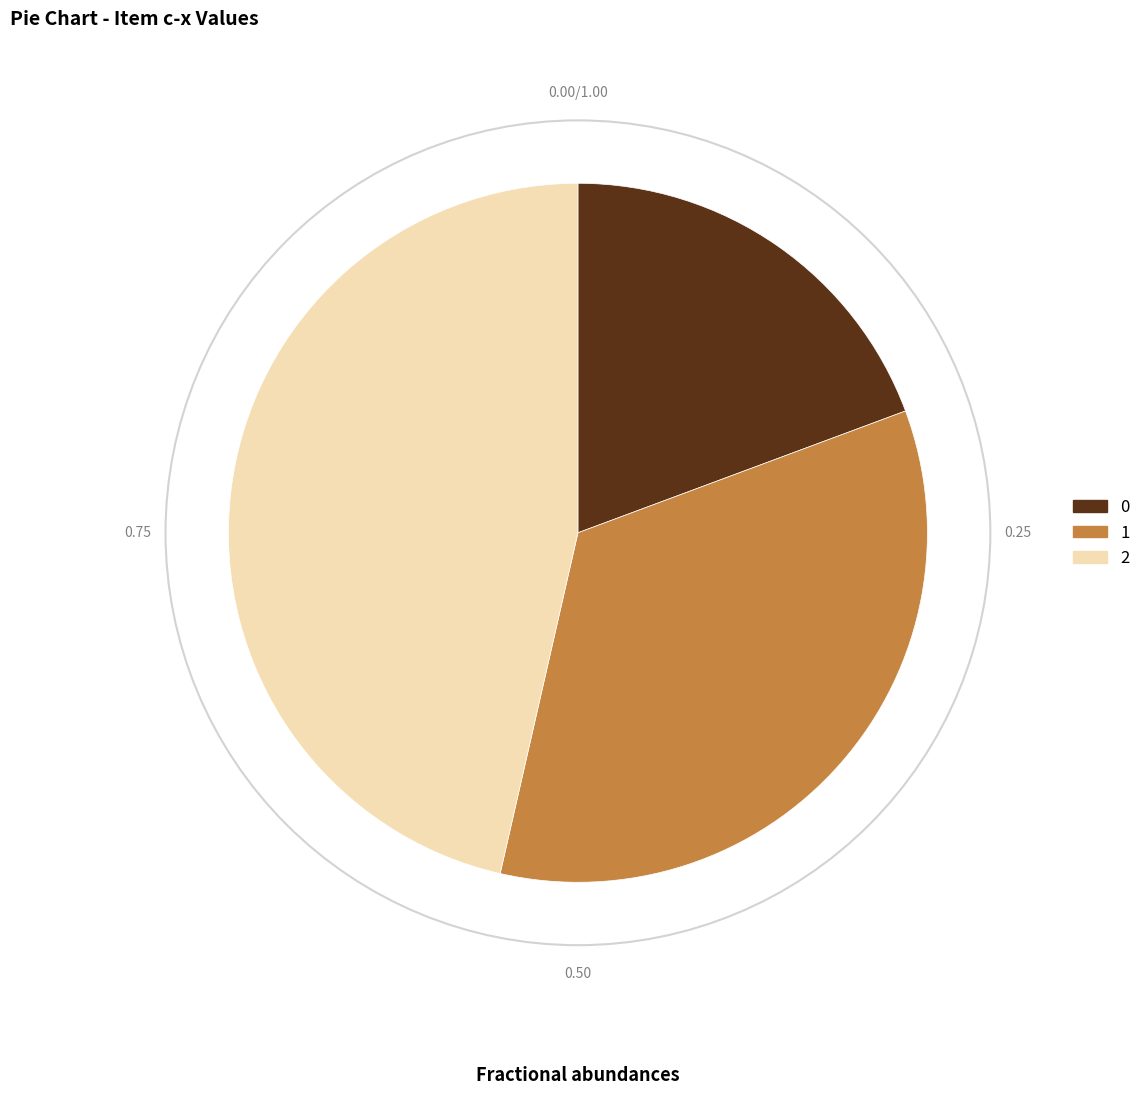

Approximately how many times larger is the value at 0 compared to 1?

0.6